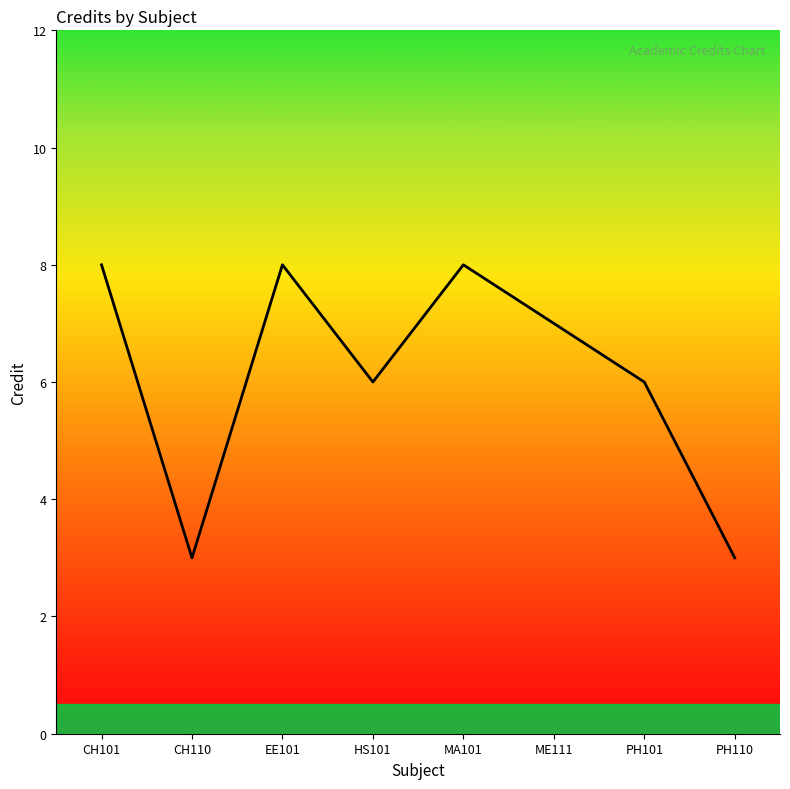

Which has a higher value, ME111 or MA101?

MA101